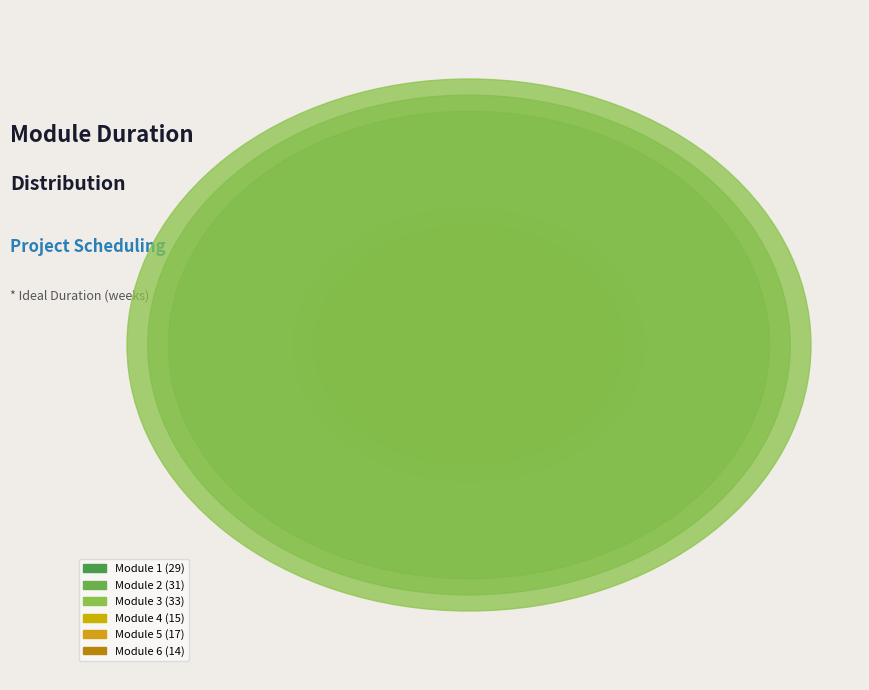

Rank the categories by value from lowest to highest.

Module 6, Module 4, Module 5, Module 1, Module 2, Module 3